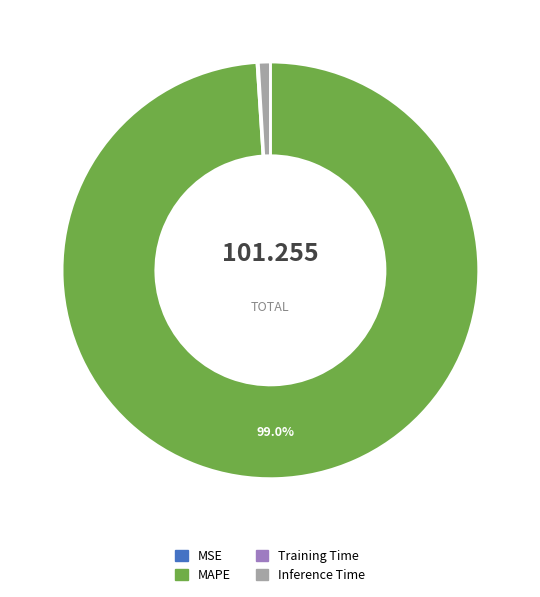

To the nearest percent, what portion does Inference Time represent?

1%